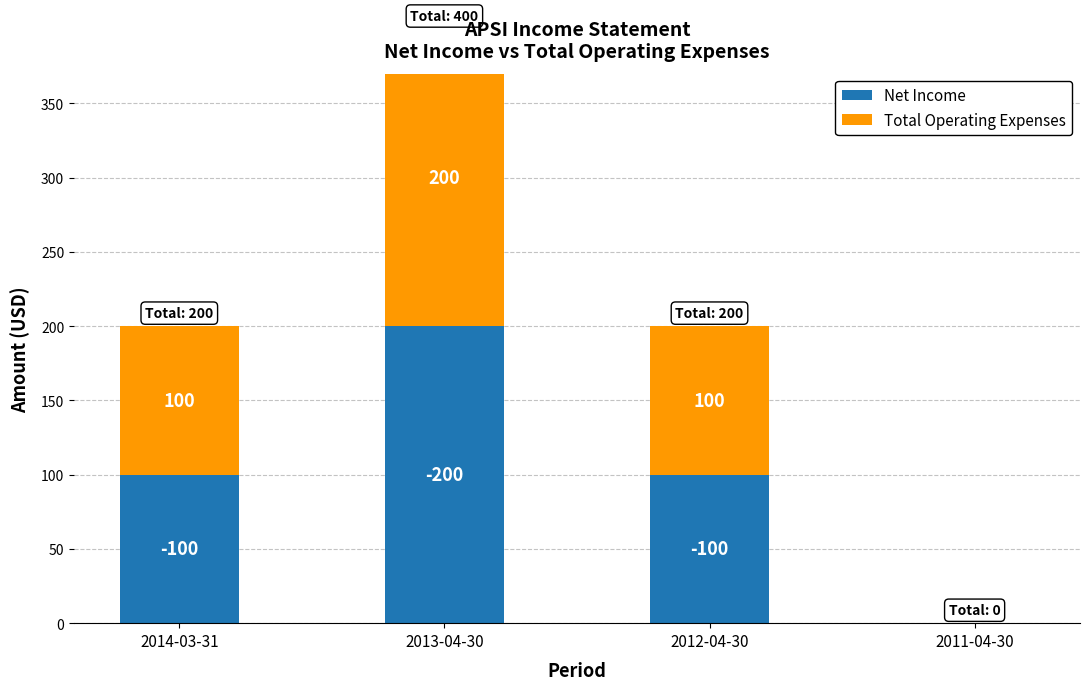

What is the highest value of the Total Operating Expenses series?

200